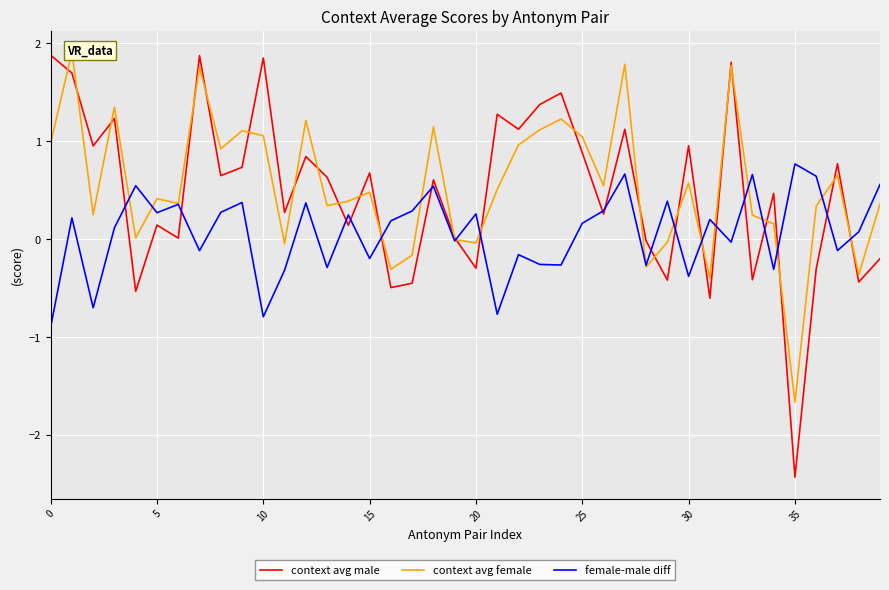

What is the minimum value for context avg male?

-2.4